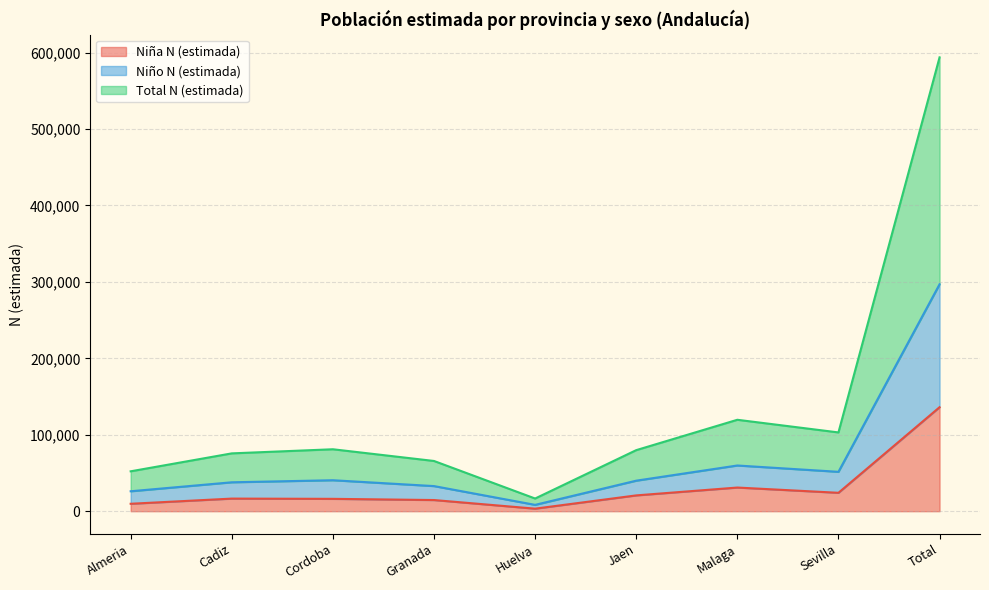

Count the number of categories in the chart.

9